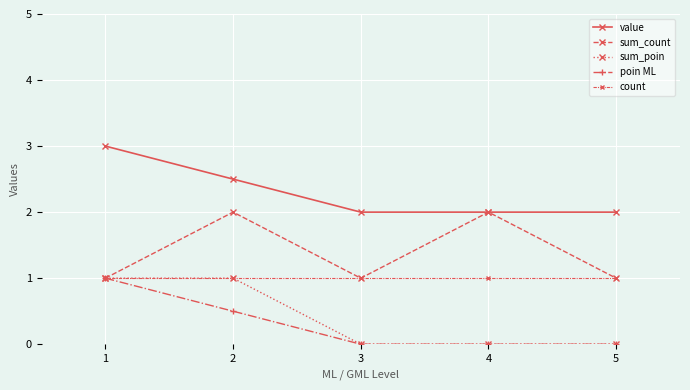

What is the value of the sum_count point at the 1st from the left?

1.0